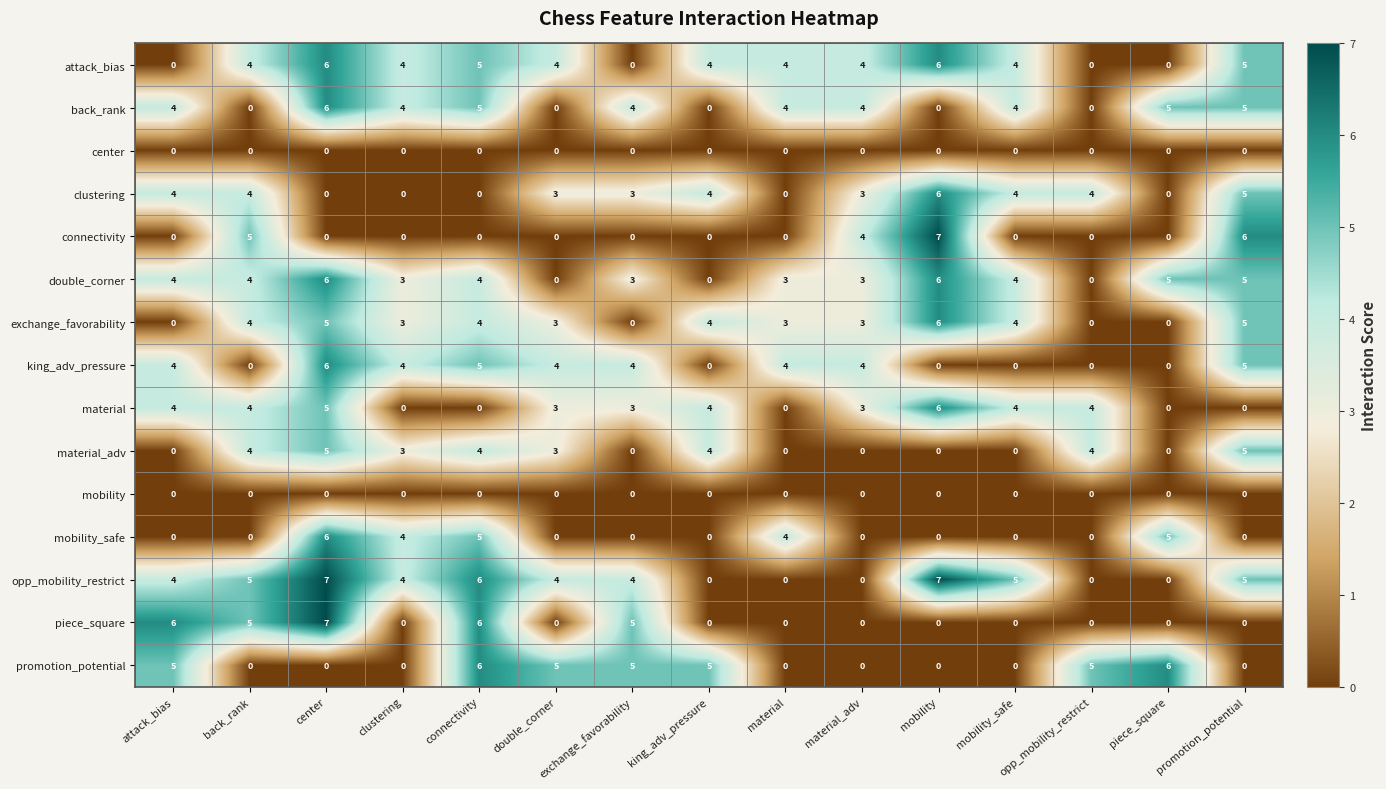

What is the greatest value displayed?

7